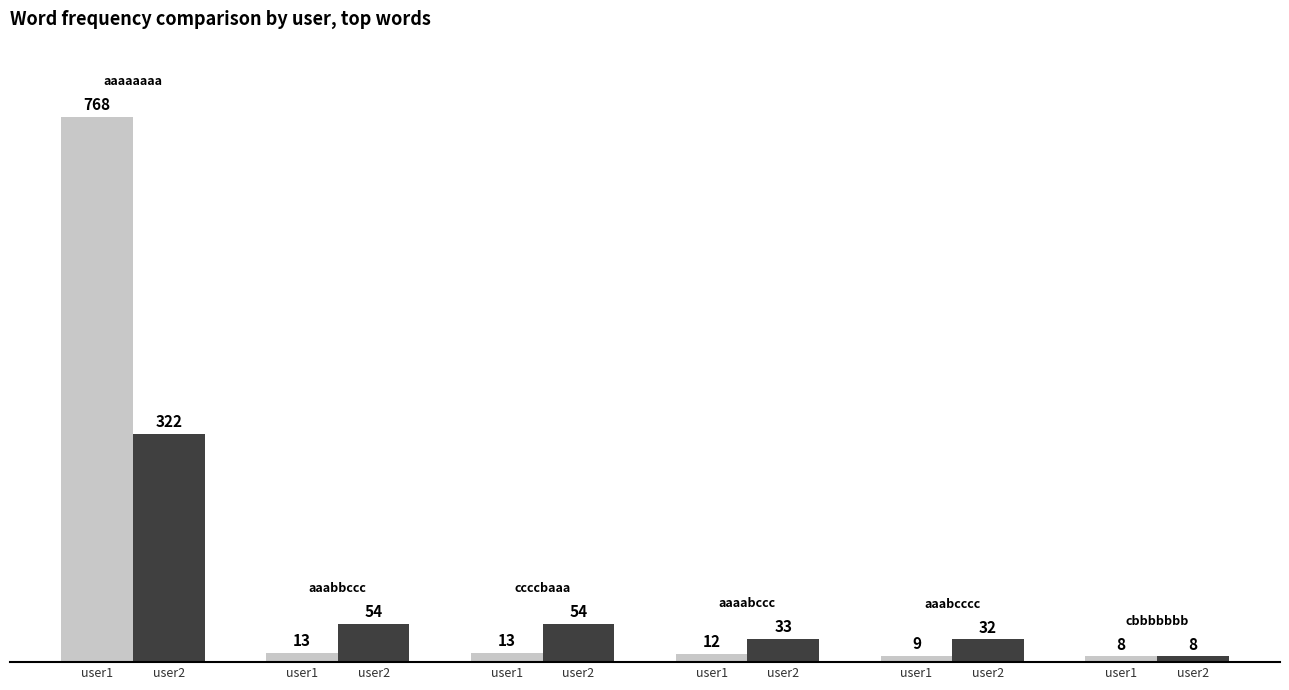

How many bars are there in each group?

2